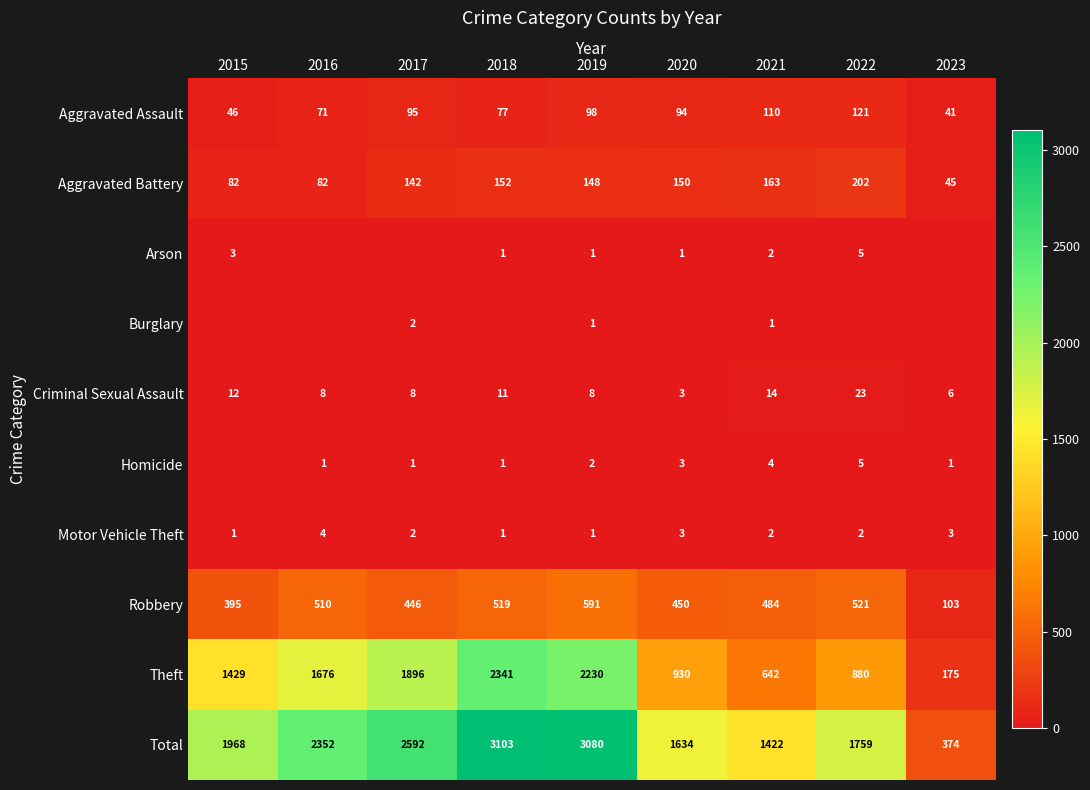

At which label is Total closest to 1738?

2022